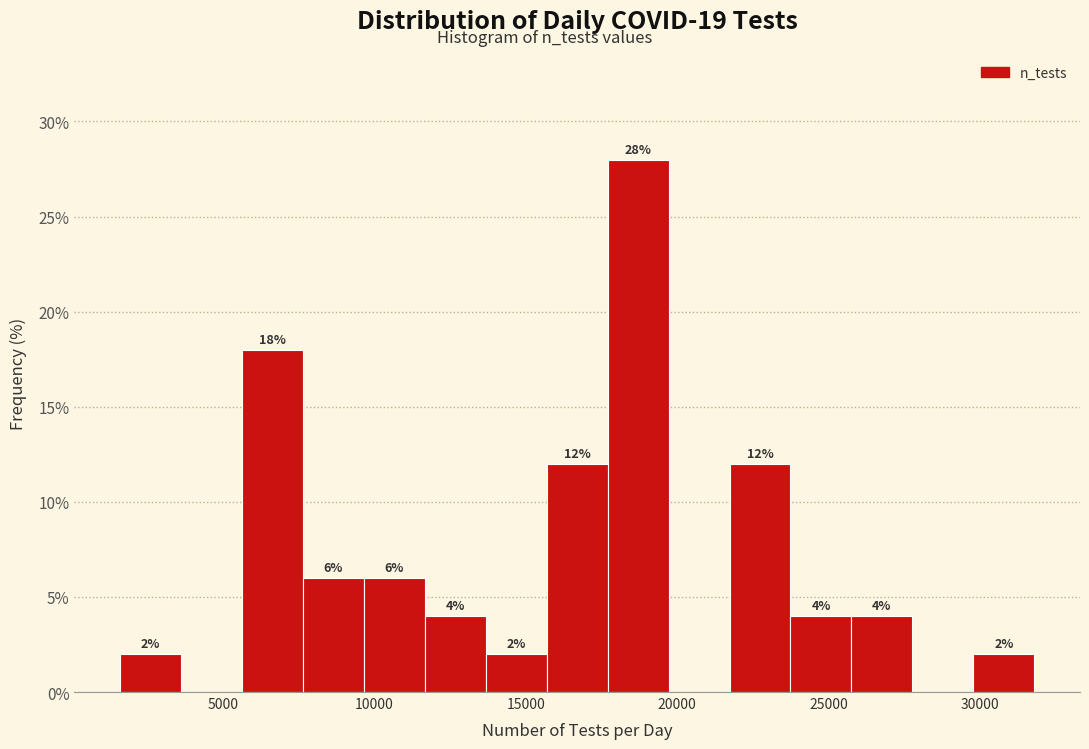

Over which range of the x-axis is the bar tallest?

17500 to 19500